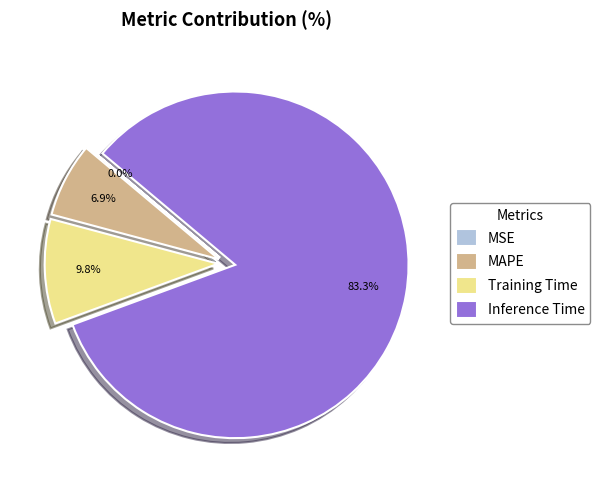

Do Inference Time and MAPE together represent more than half of the pie?

Yes